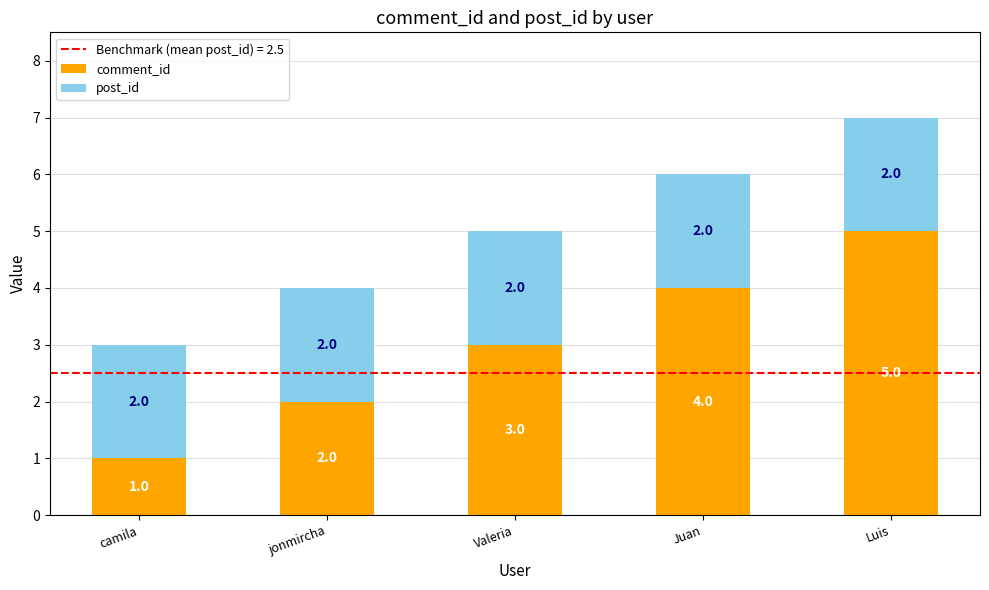

Rank the categories by comment_id value from lowest to highest.

camila, jonmircha, Valeria, Juan, Luis